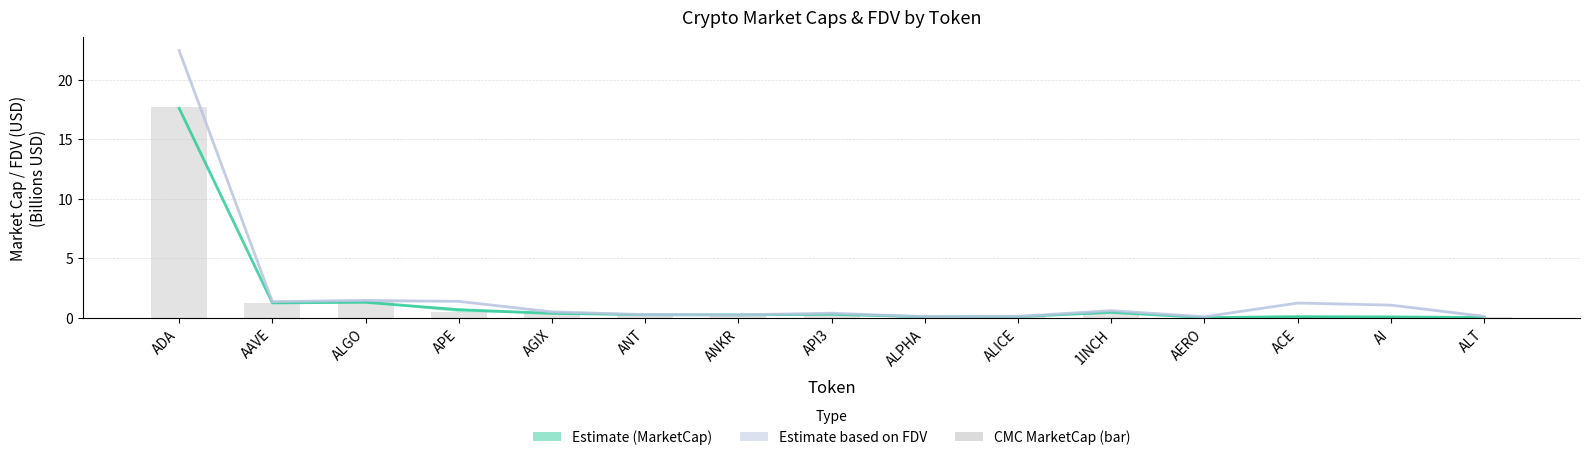

What is the label of the 5th bar from the right?

1INCH